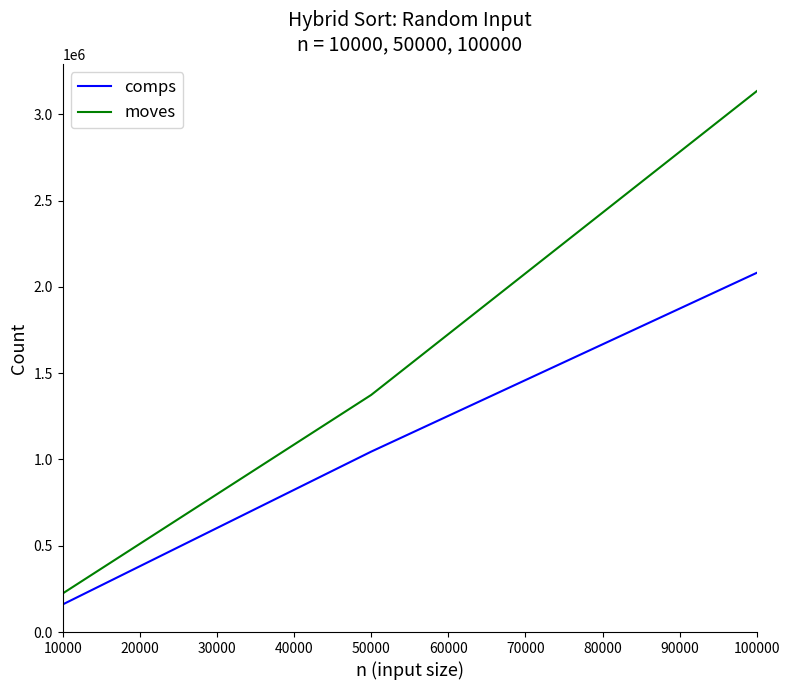

List the series in order of their overall mean, lowest first.

comps, moves